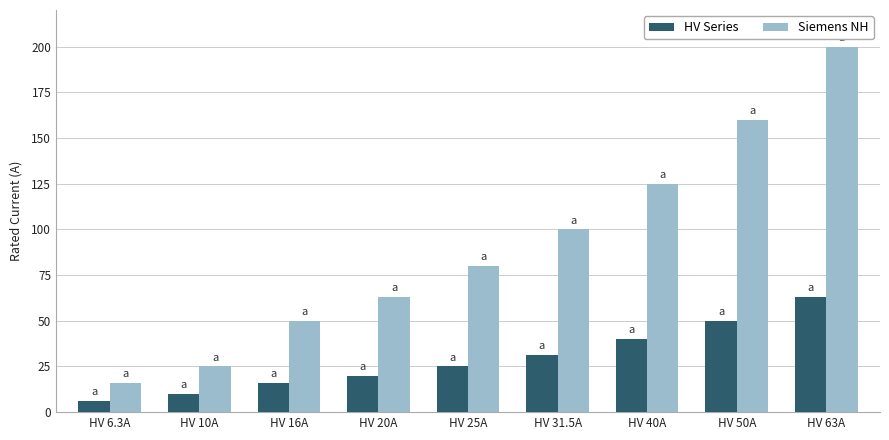

At which category is the sum across all series the highest?

HV 63A